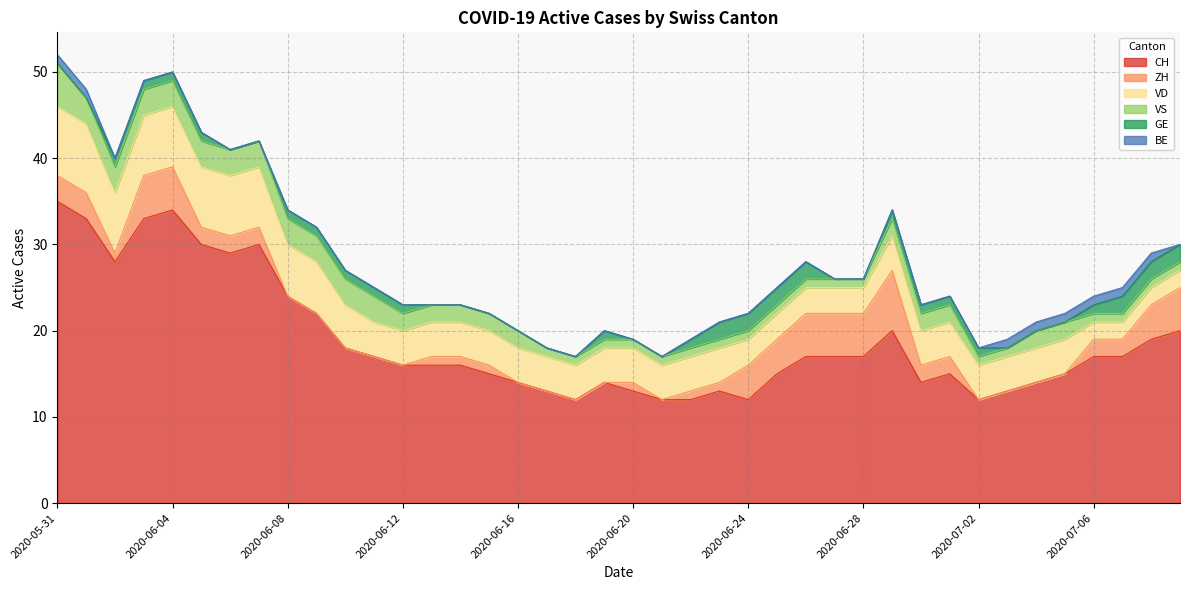

What is the highest value of the CH series?

35